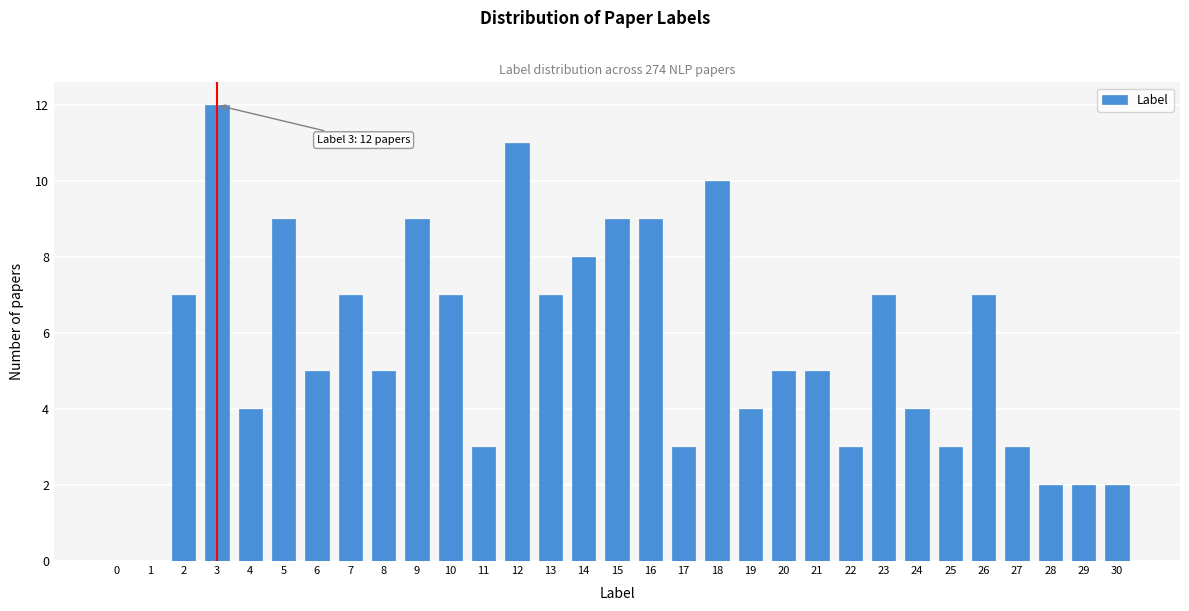

What is the sum of all values?

172